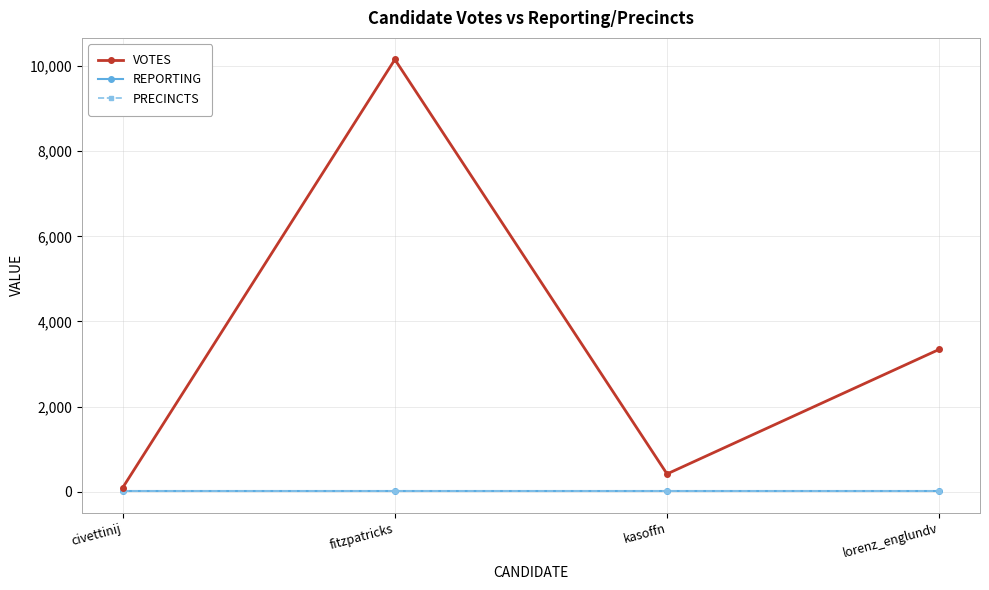

What is the sum of the REPORTING values at civettinij and lorenz_englundv?

18